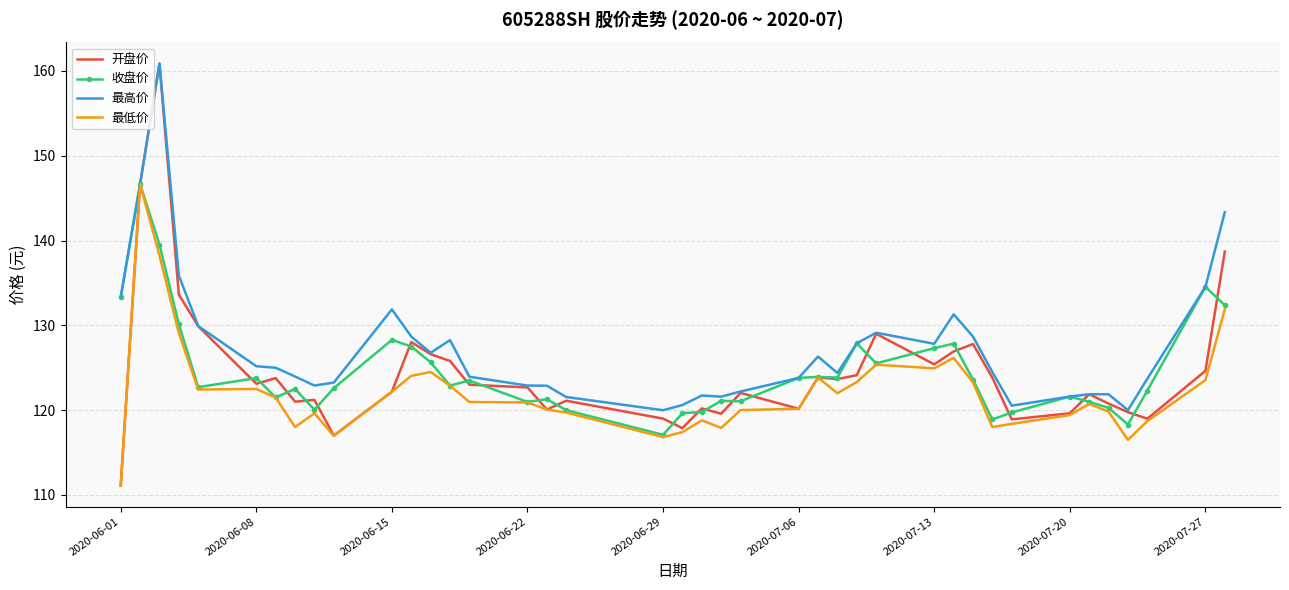

How many categories are shown in the chart?

40